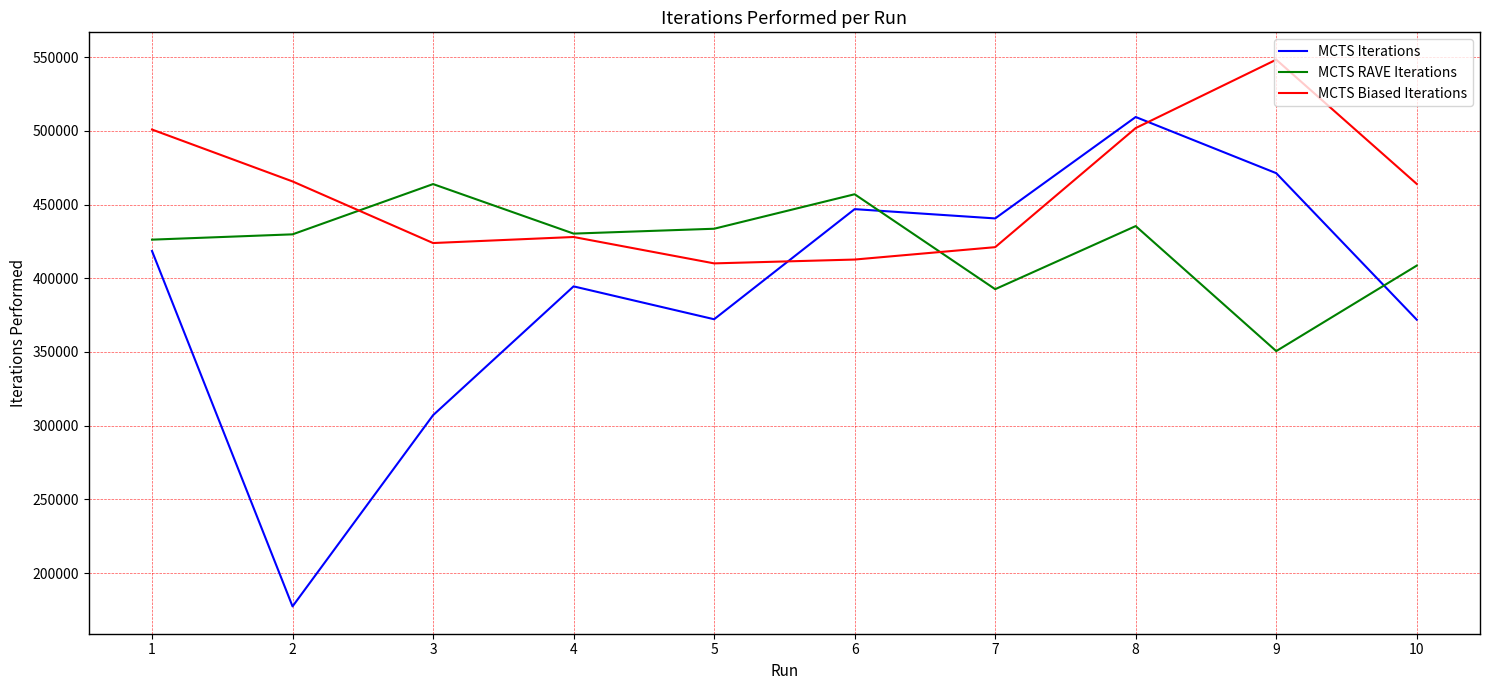

What is the difference between the highest and lowest values at 2?

288300